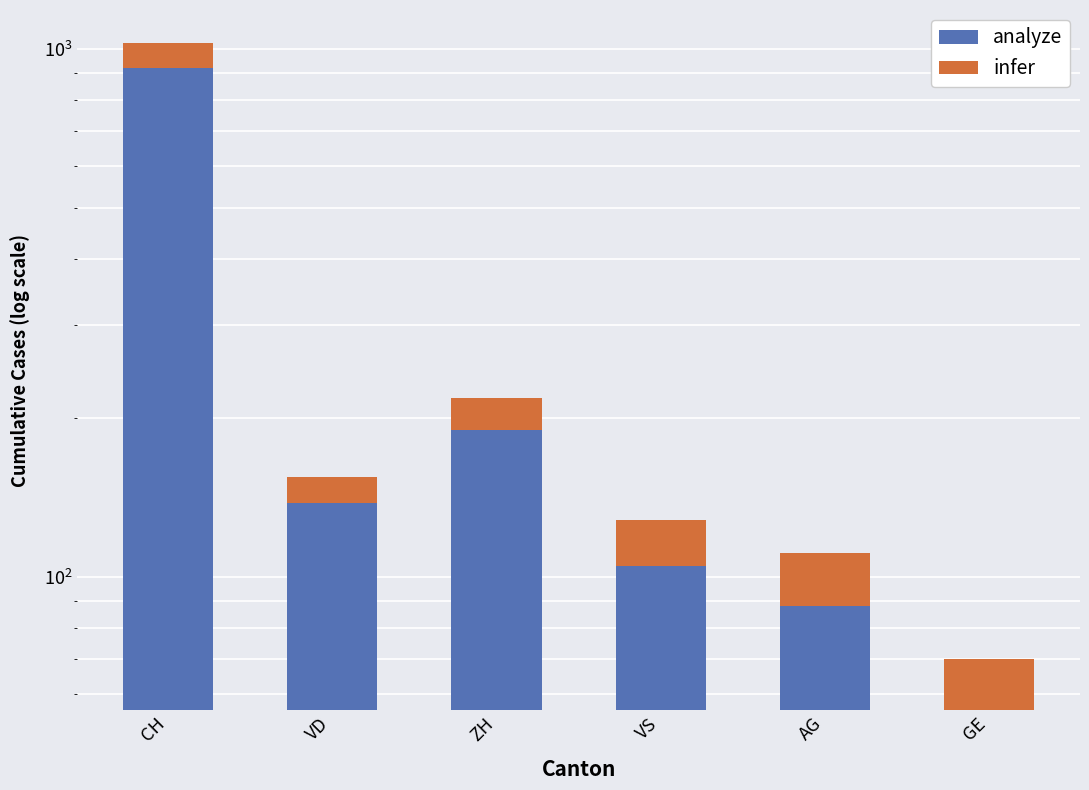

Which series has the largest total across all categories?

analyze